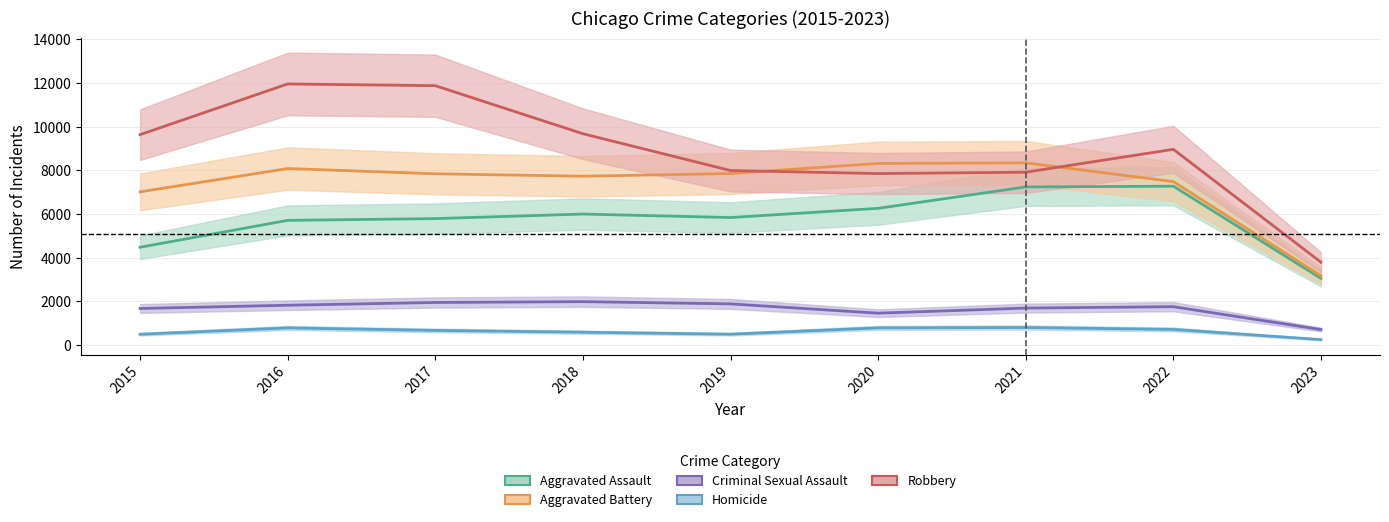

True or false: Homicide and Robbery intersect in this chart.

False